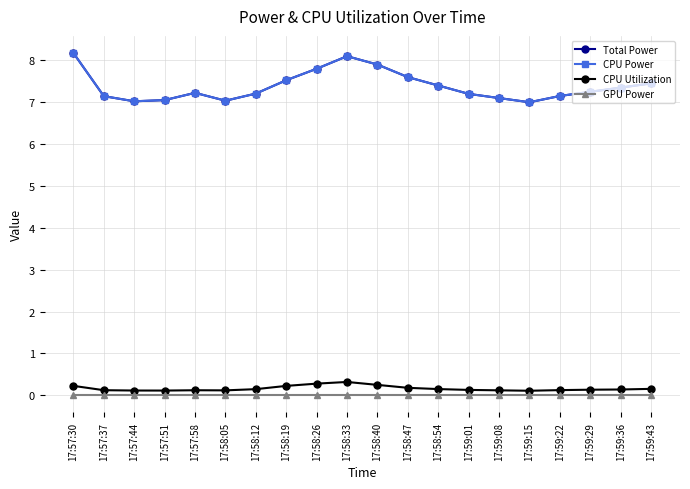

What is the maximum value shown in the chart?

8.2